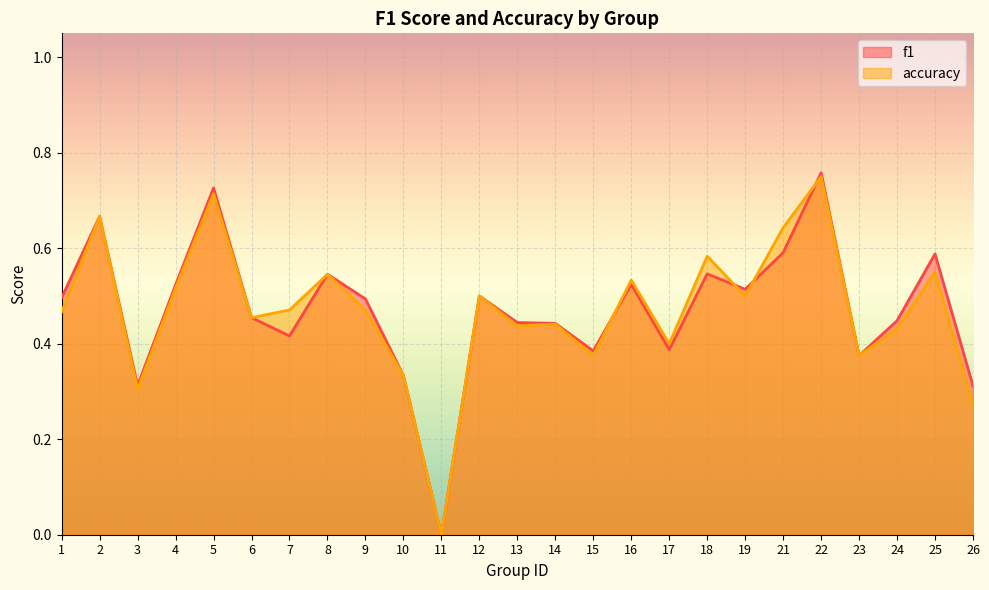

In f1, how many points are higher than both neighbors (excluding endpoints)?

8